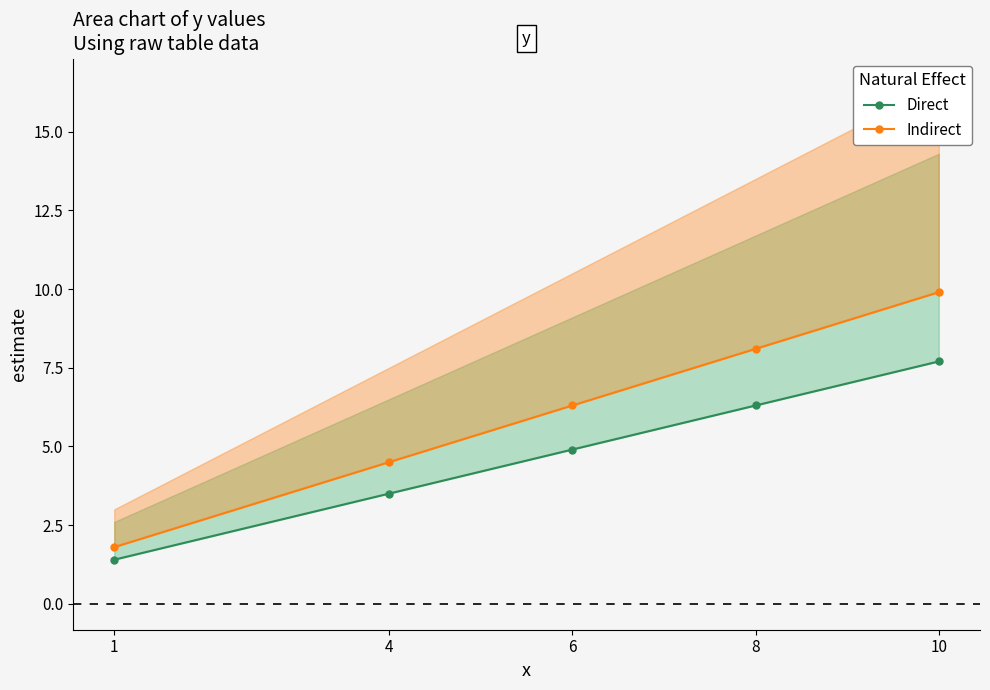

Rank the series at 4 from lowest to highest value.

Direct, Indirect